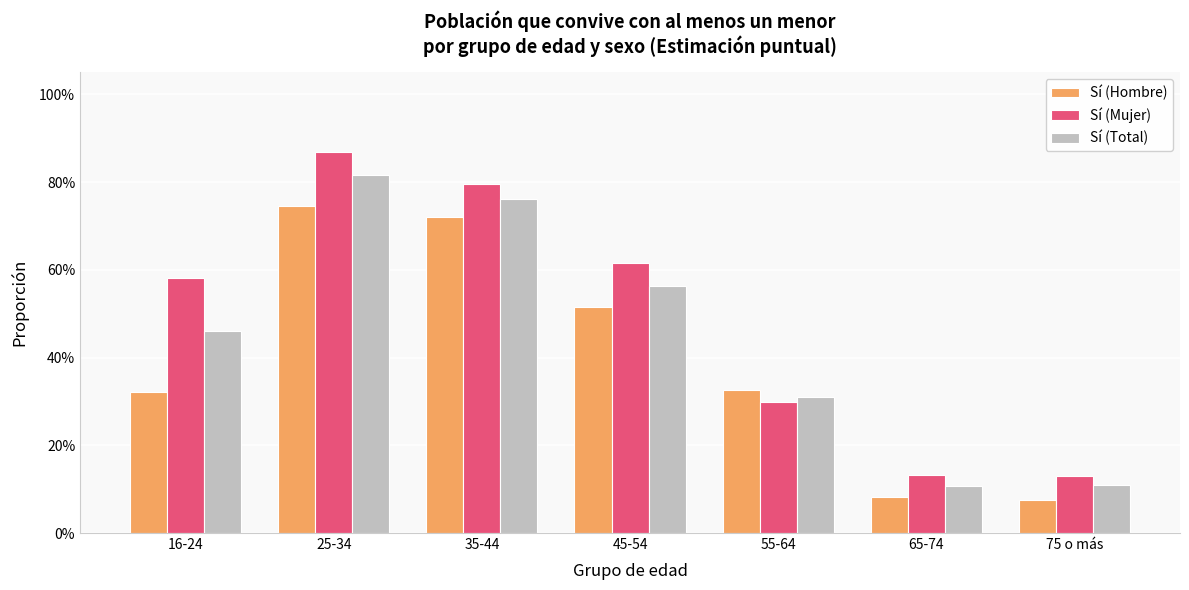

Between 16-24 and 35-44, which series saw the biggest shift?

Sí (Hombre)